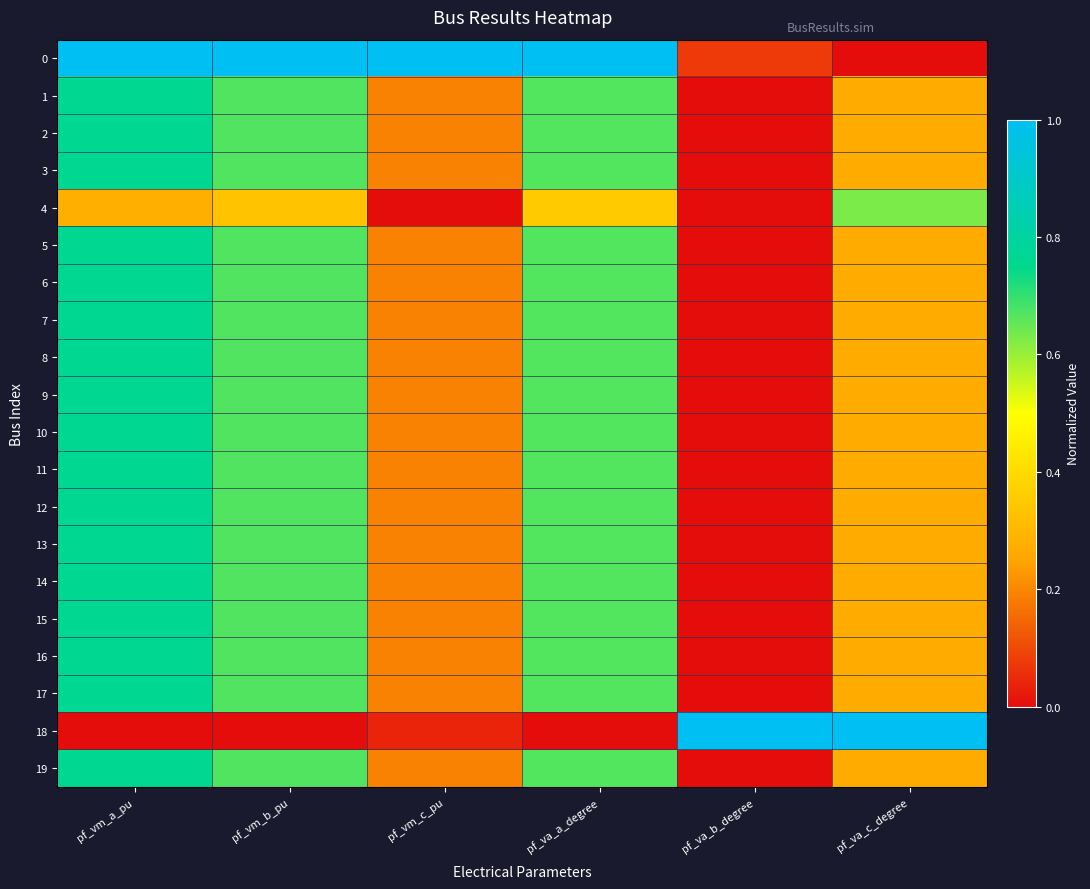

Count the number of data series in this chart.

20